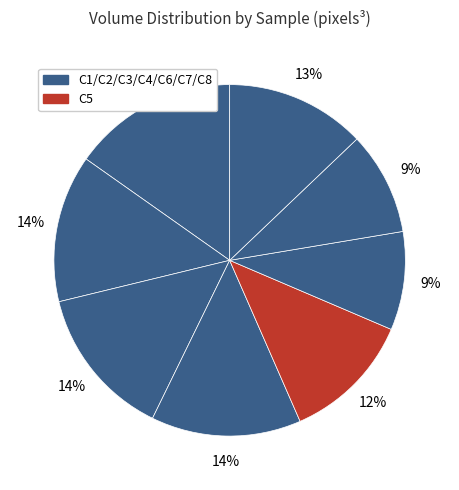

What is the largest slice in the pie chart?

C1